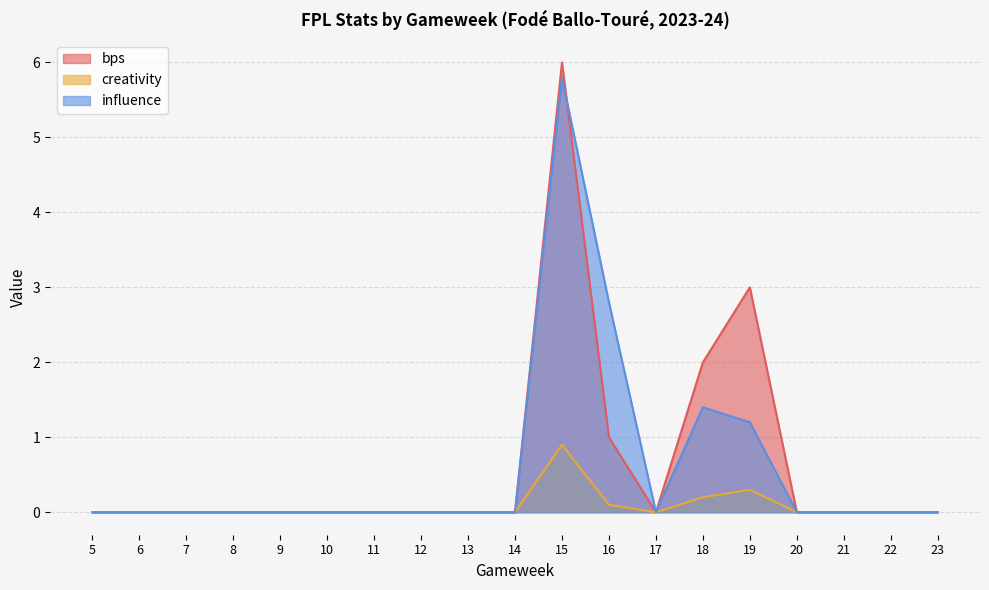

Is it true that bps equals 3.6 at 23?

False